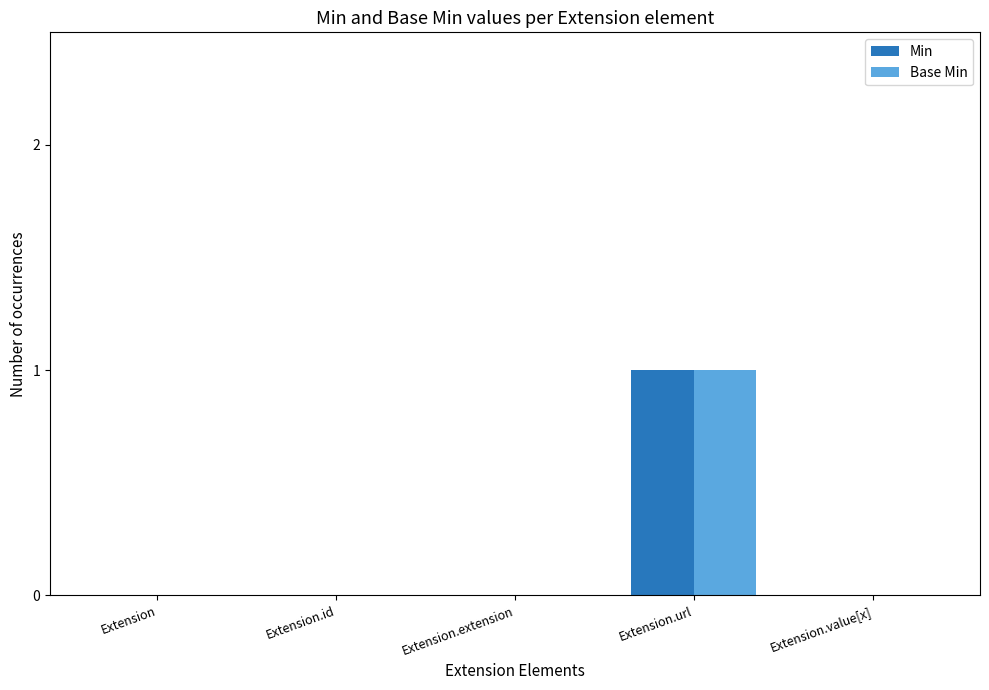

True or false: Base Min has a value of 0 at Extension.value[x].

True